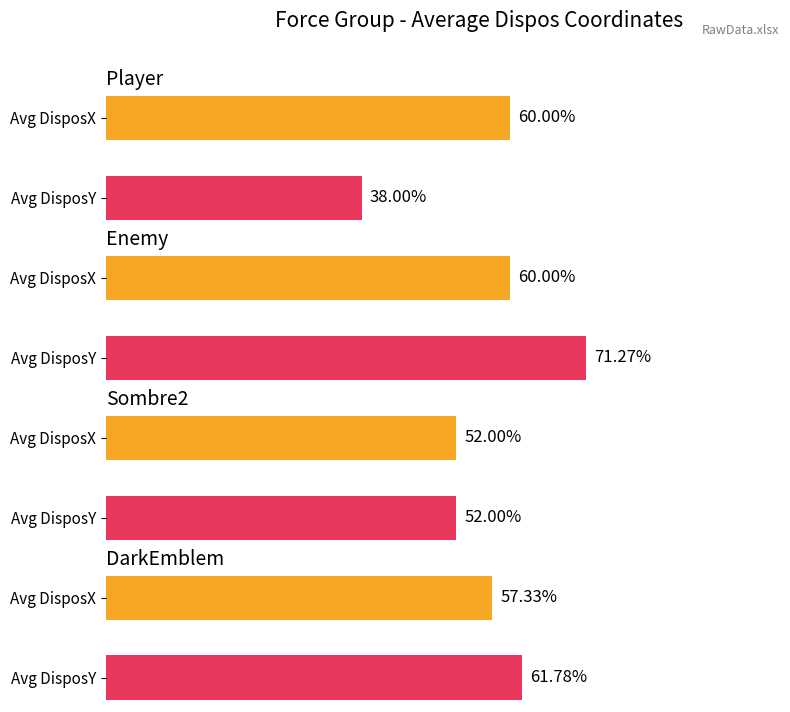

How many bars are there in total?

8